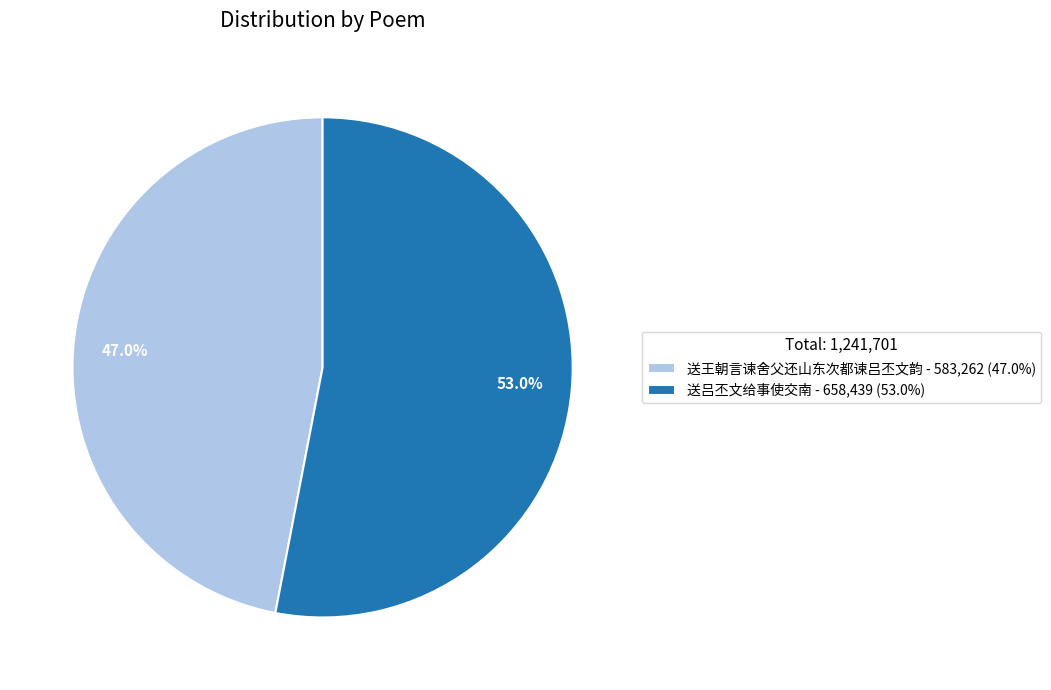

Does 送王朝言谏舍父还山东次都谏吕丕文韵 represent more than half of the total?

No